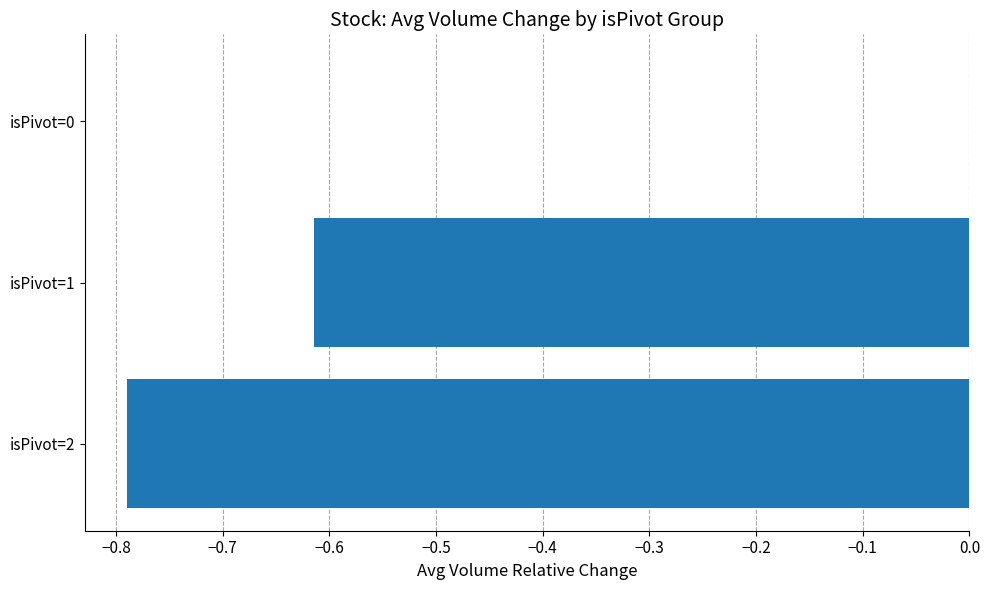

Which category has the highest value across all series?

isPivot=0